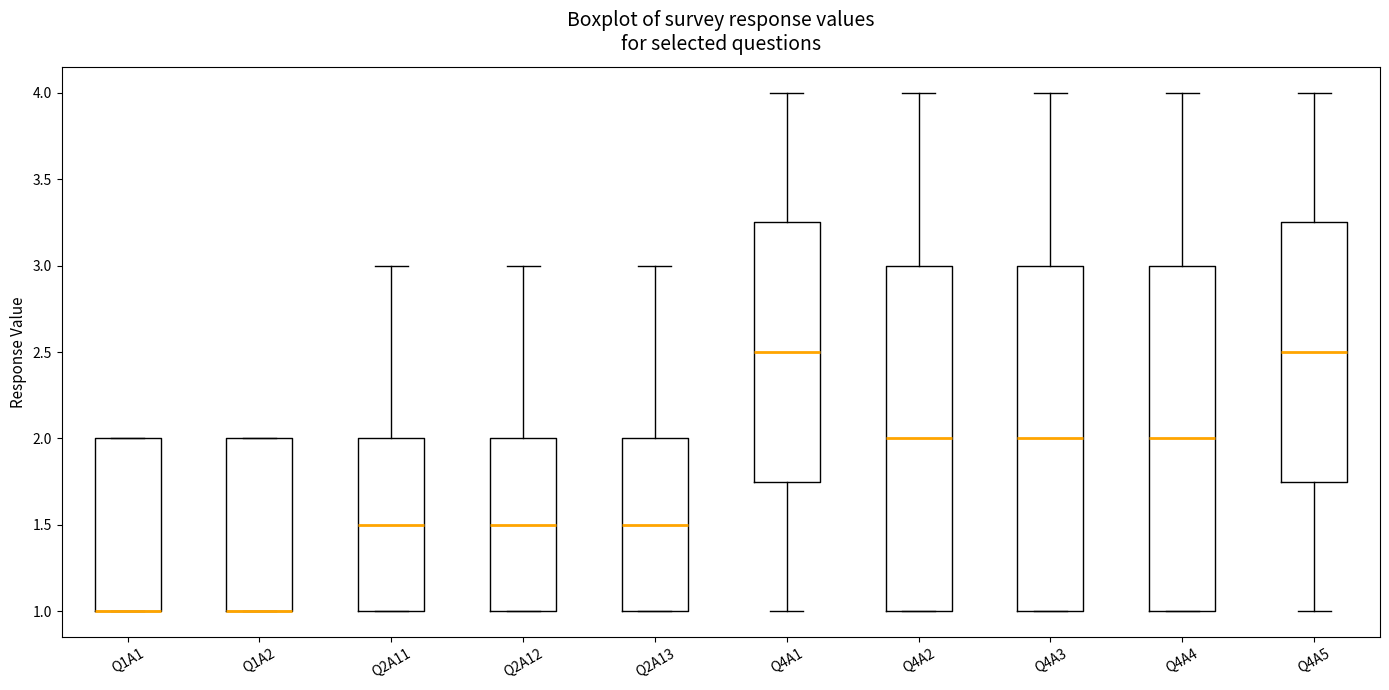

Reading left to right, transcribe this box plot: for each box, give where its median line is, the range the box spans, and where its two whiskers end, as read against the y-axis. The values are not printed on the chart, so give them approximately, as read against the axis.

Q1A1: median 1.00 (drawn on the box's lower edge), box 1.00 to 2.00, whiskers 1.00 to 2.00
Q1A2: median 1.00 (drawn on the box's lower edge), box 1.00 to 2.00, whiskers 1.00 to 2.00
Q2A11: median 1.50, box 1.00 to 2.00, whiskers 1.00 to 3.00
Q2A12: median 1.50, box 1.00 to 2.00, whiskers 1.00 to 3.00
Q2A13: median 1.50, box 1.00 to 2.00, whiskers 1.00 to 3.00
Q4A1: median 2.50, box 1.75 to 3.25, whiskers 1.00 to 4.00
Q4A2: median 2.00, box 1.00 to 3.00, whiskers 1.00 to 4.00
Q4A3: median 2.00, box 1.00 to 3.00, whiskers 1.00 to 4.00
Q4A4: median 2.00, box 1.00 to 3.00, whiskers 1.00 to 4.00
Q4A5: median 2.50, box 1.75 to 3.25, whiskers 1.00 to 4.00